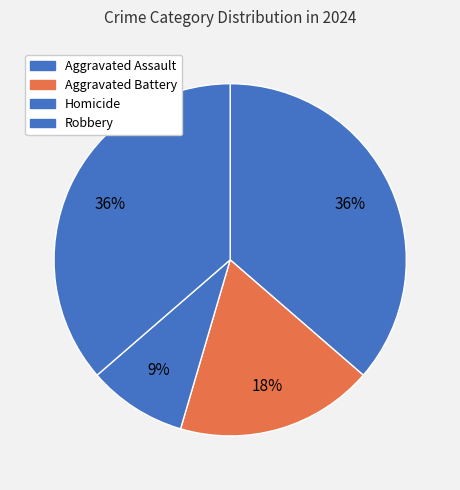

Which category has the biggest portion of the pie?

Aggravated Assault